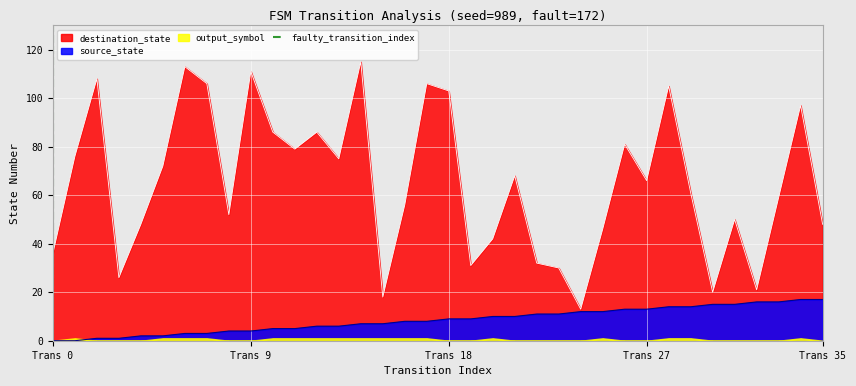

What is the maximum value for source_state?

17